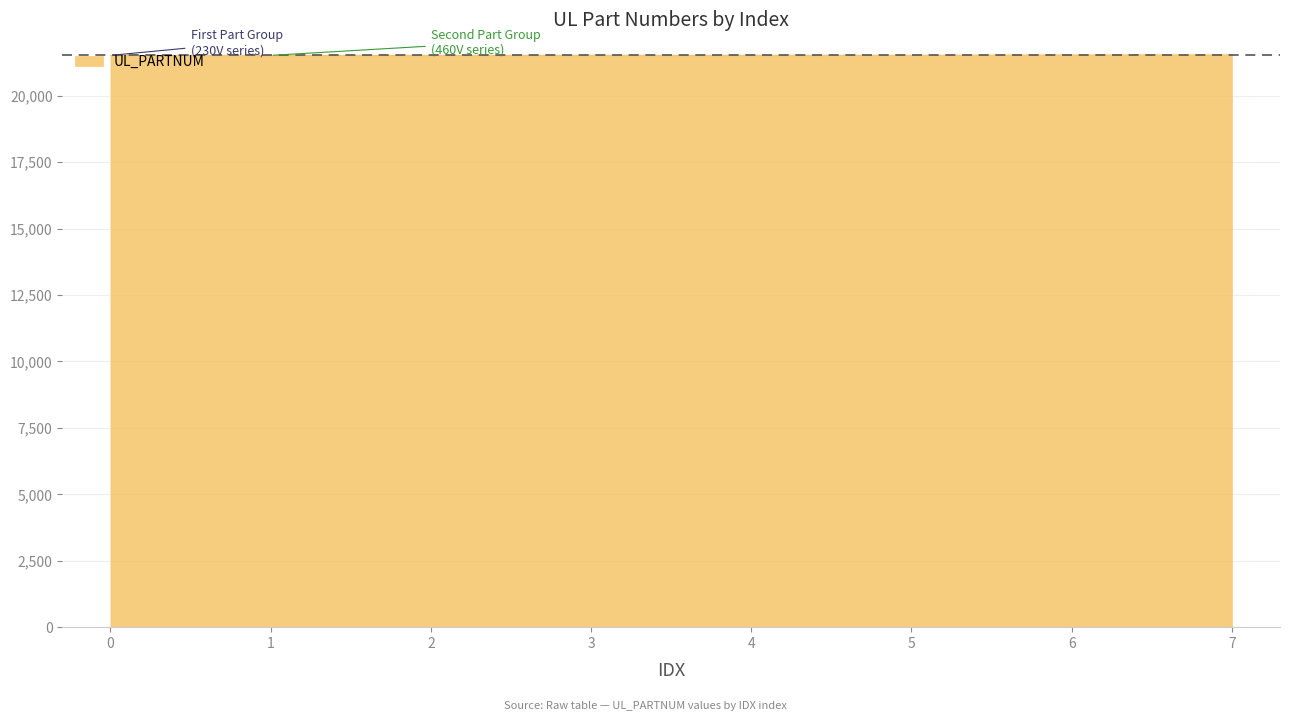

How many series are shown in this chart?

1